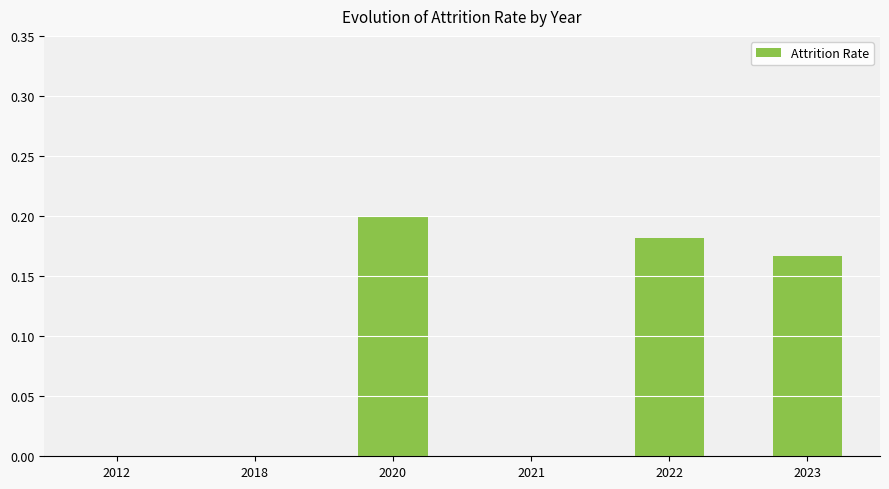

How many series are shown in this chart?

1